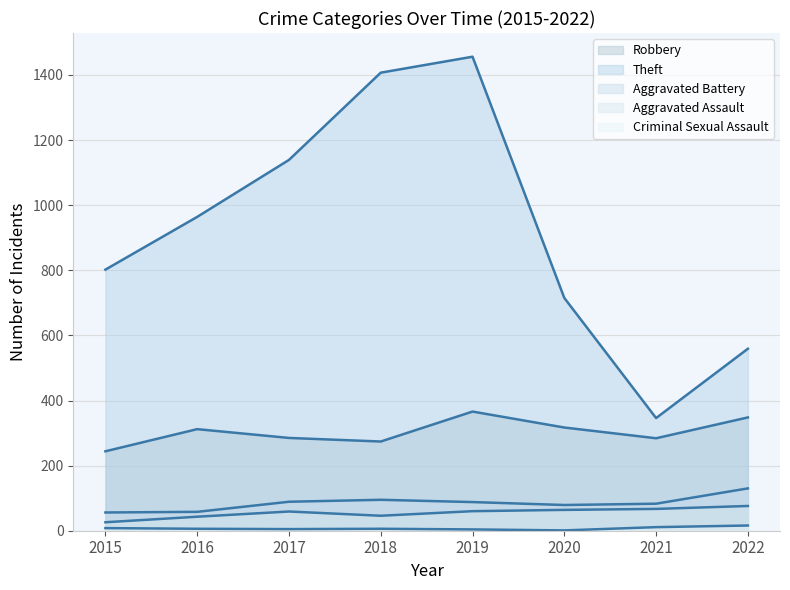

What is the smallest value displayed?

1